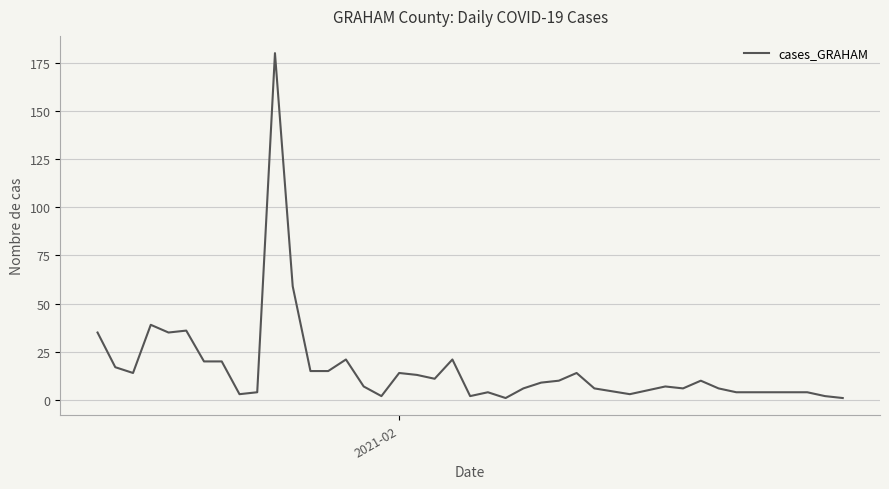

How many lines are shown in the chart?

1